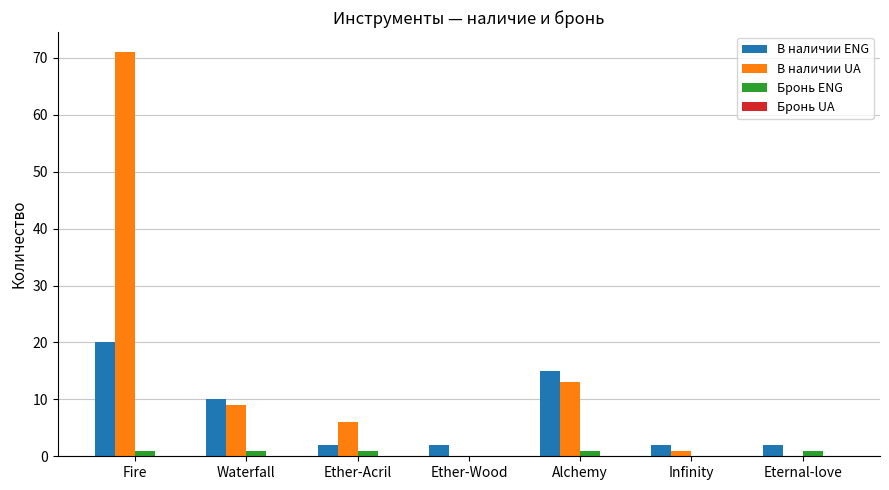

At which category is the sum across all series the highest?

Fire